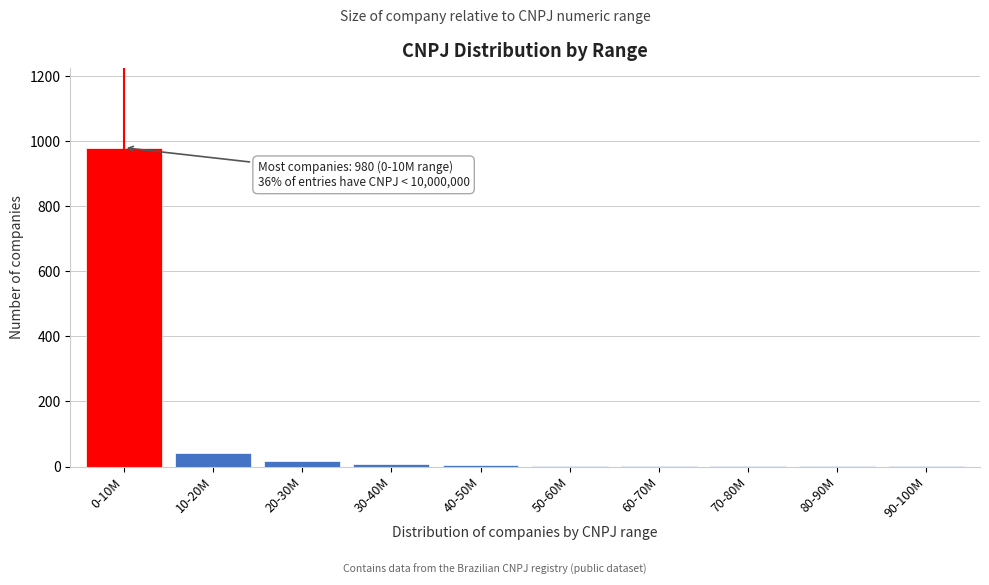

The chart shows a value of 1 at 80-90M. True or false?

True